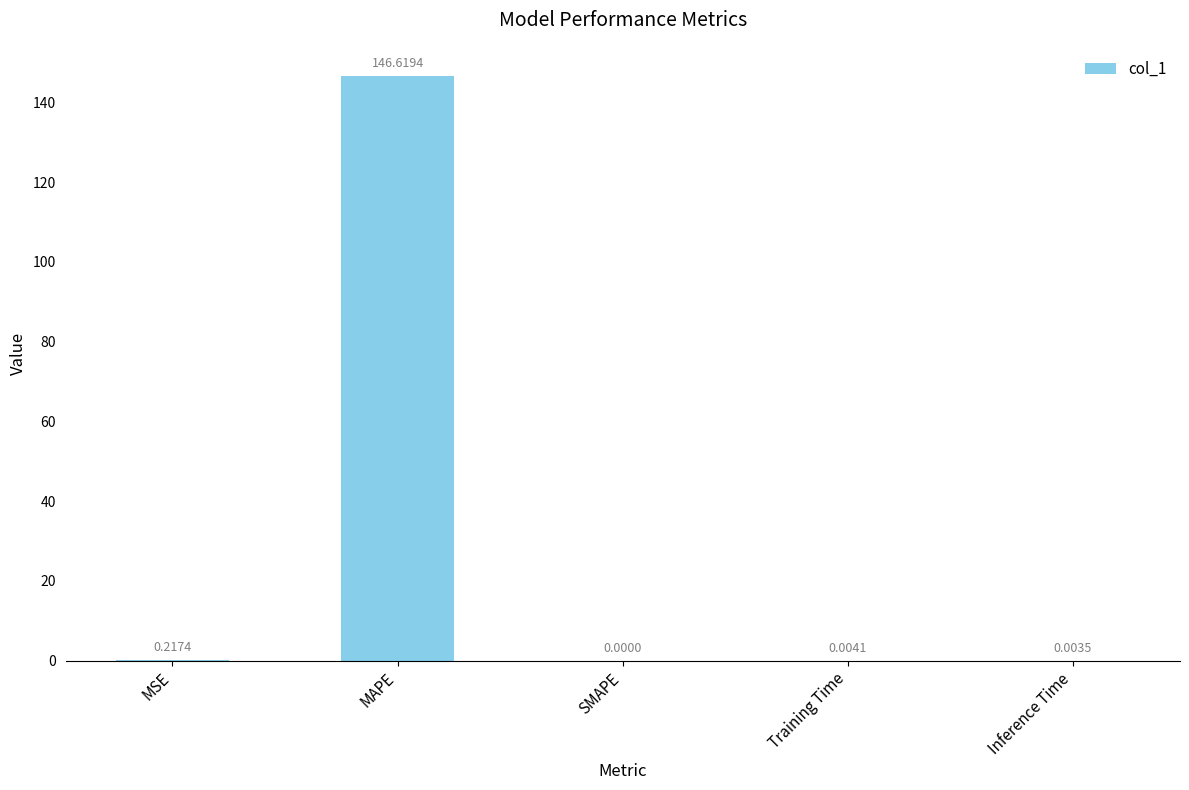

How many series are shown in this chart?

1